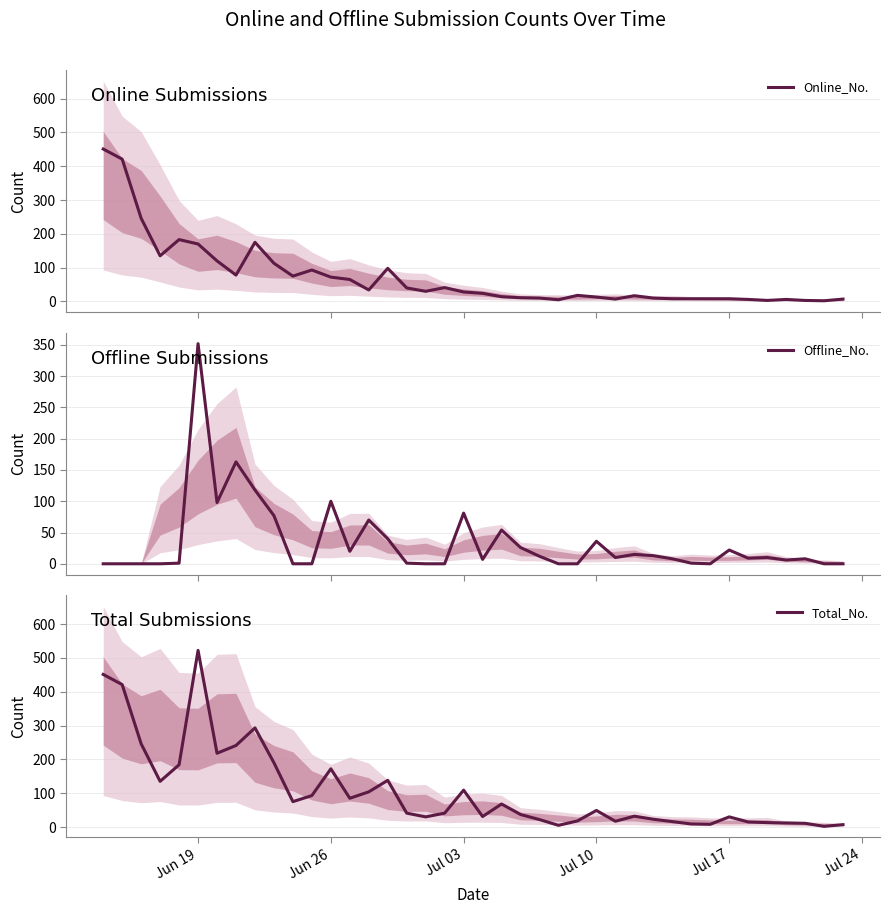

The Total_No. series shows 177 at Jun 19. True or false?

False